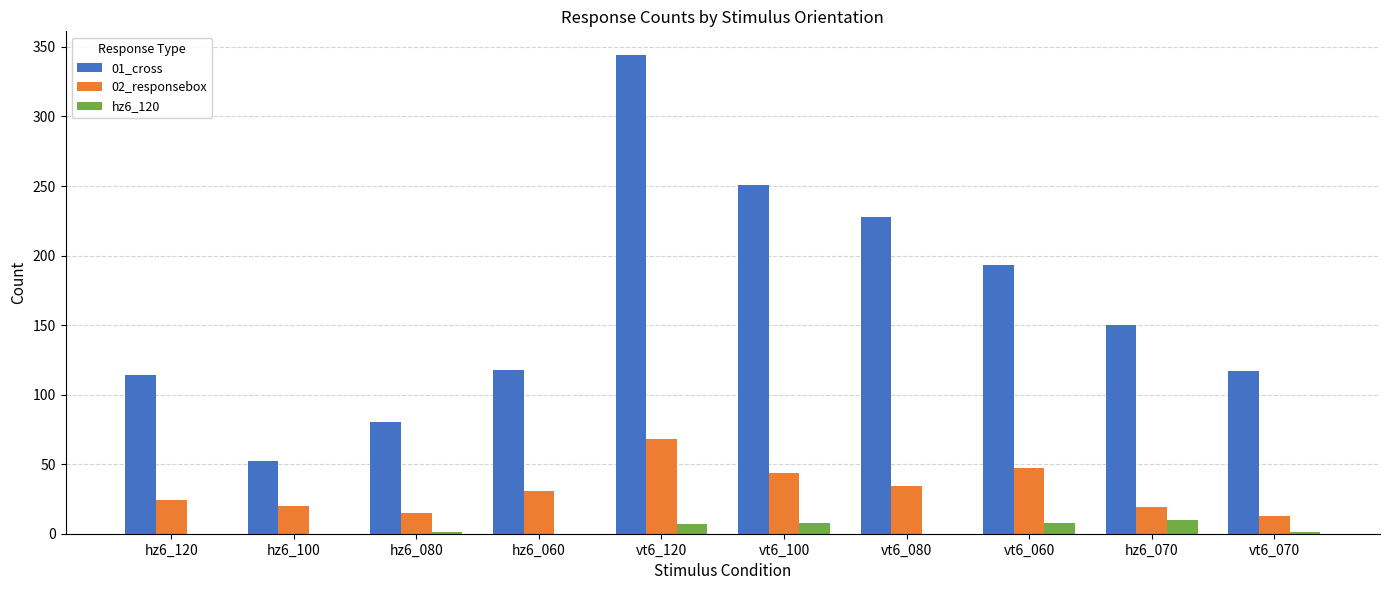

What are all the series names shown in the legend?

01_cross, 02_responsebox, hz6_120